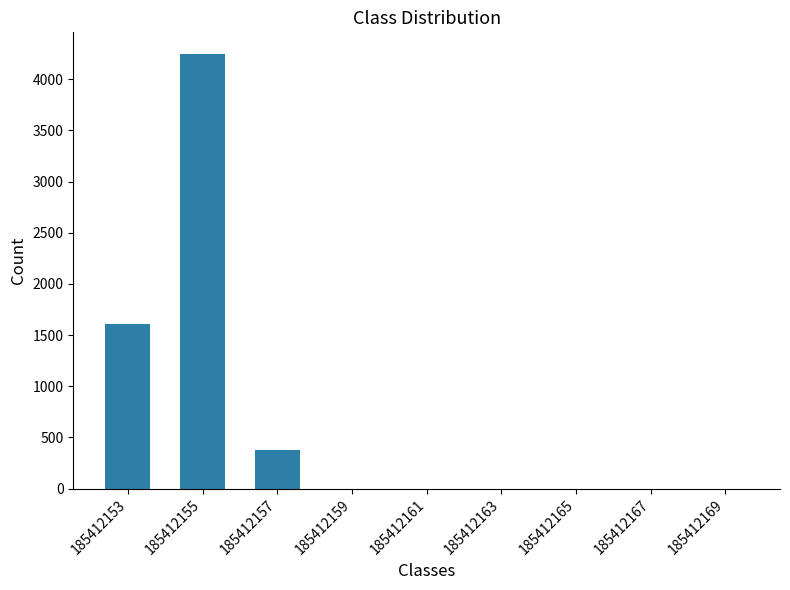

Reading right to left, transcribe all the data shown in this chart.

0.0	0.0	0.0	0.0	0.0	0.0	376.3	4246.4	1611.6